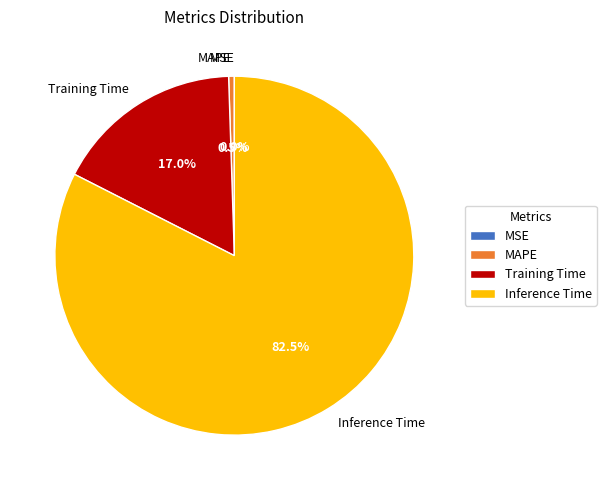

What percentage is the Inference Time slice, to the nearest percent?

82%